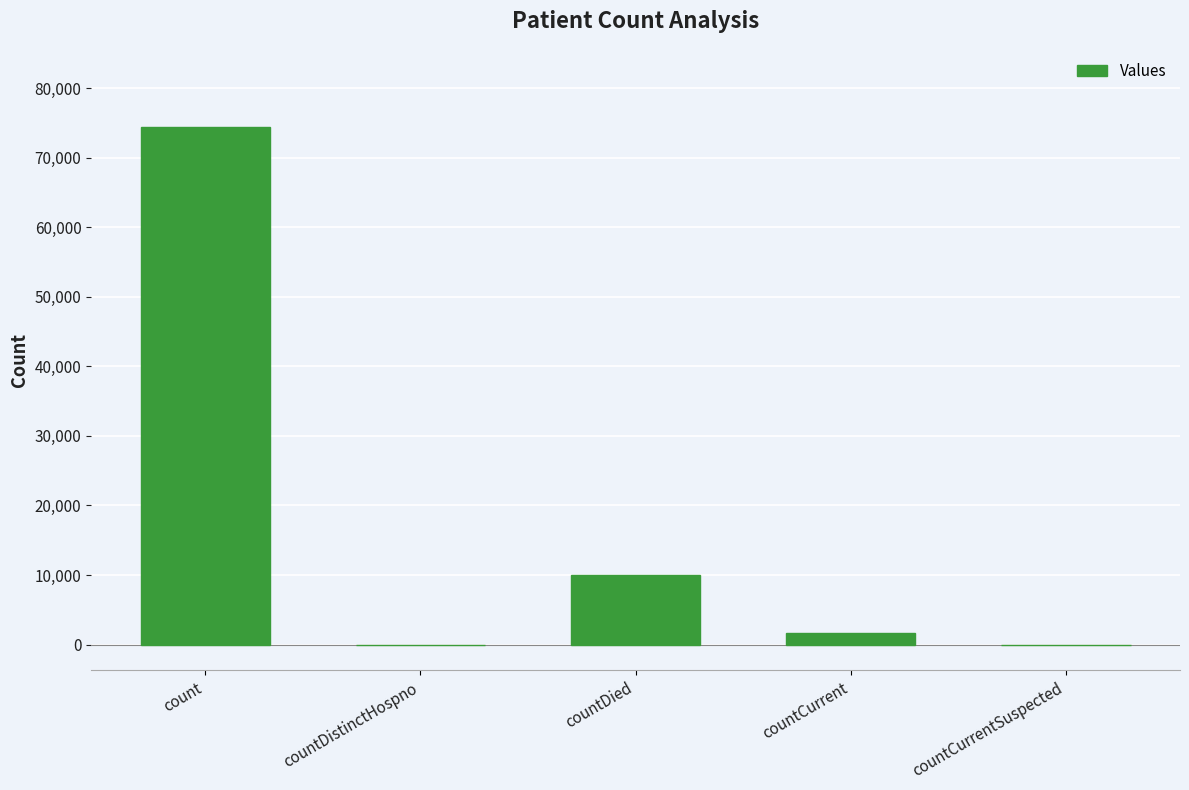

Reading left to right, list all the values displayed in this chart.

74469	0	9945	1684	0